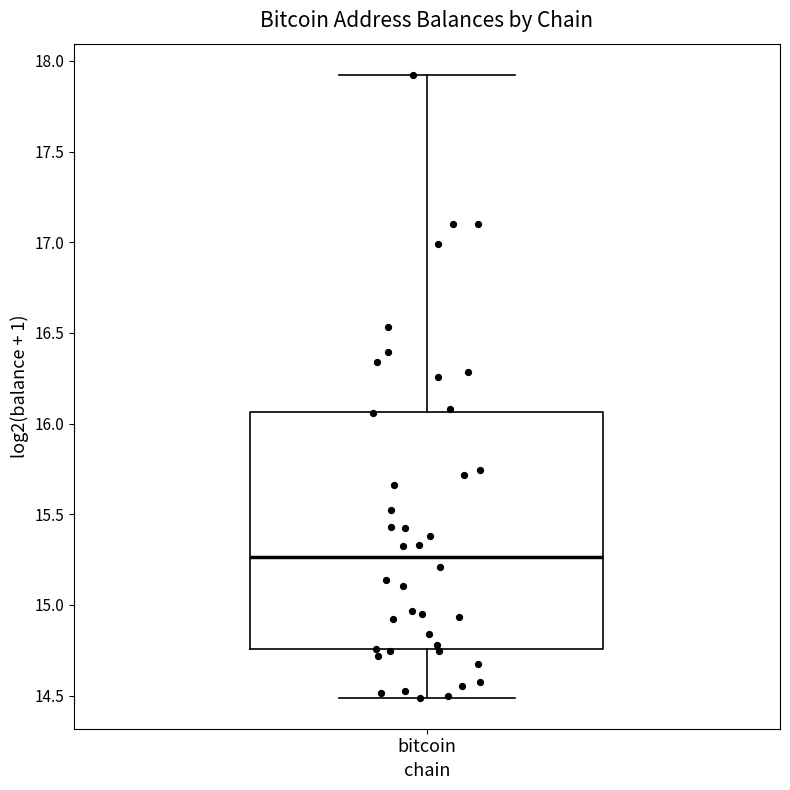

Read this box plot against the y-axis: the position of the median line, the range covered by the box, and the ends of both whiskers. The values are not printed on the chart, so give them approximately, as read against the axis.

median 15.25, box 14.75 to 16.05, whiskers 14.50 to 17.90